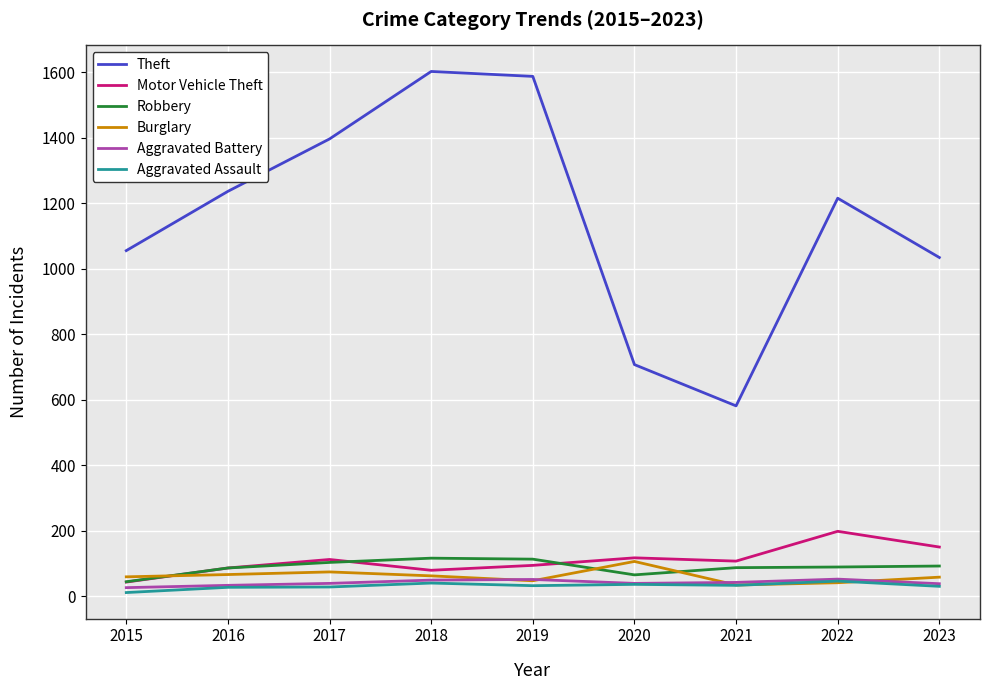

What is the minimum value for Robbery?

44